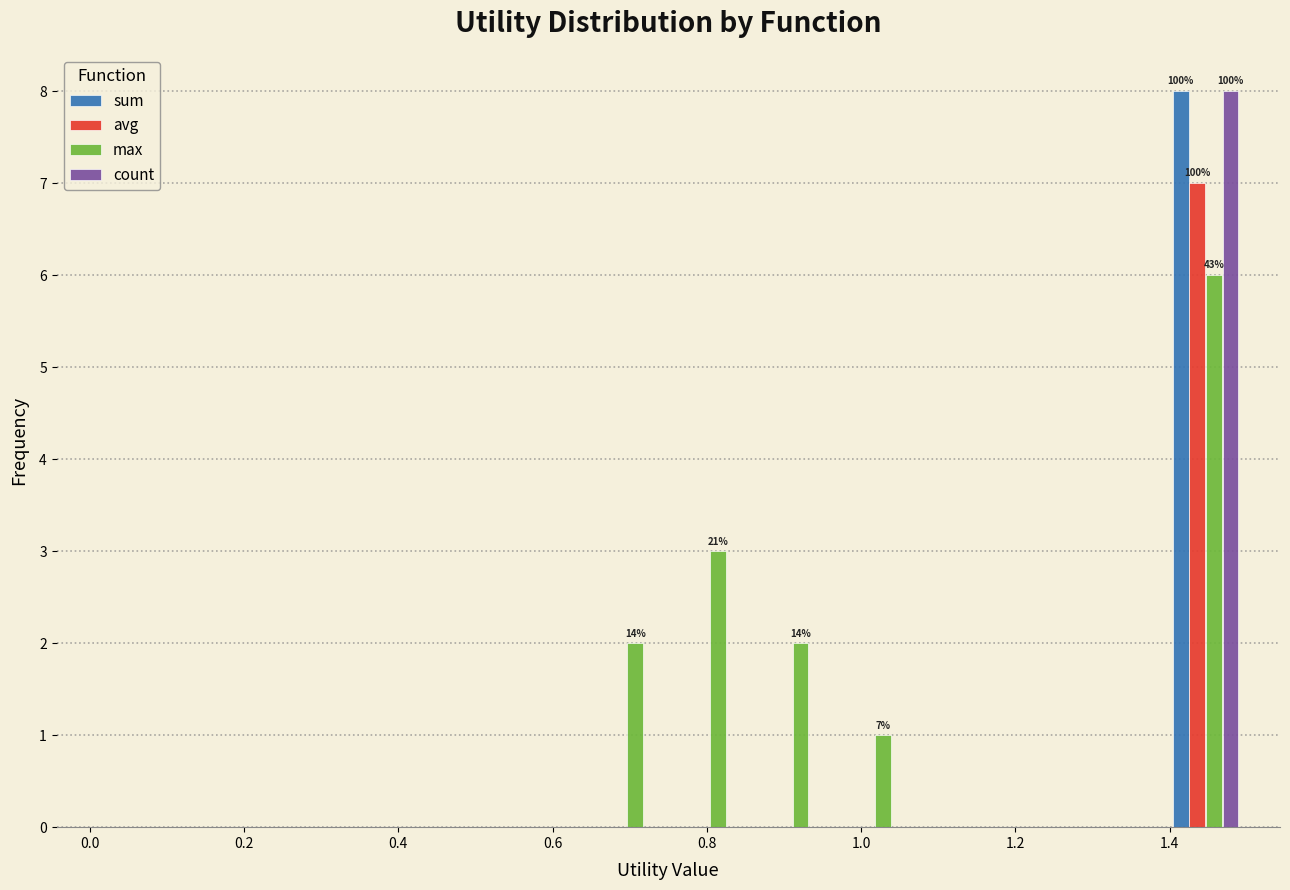

In the max series, which range on the x-axis has the tallest bar?

1.40 to 1.50